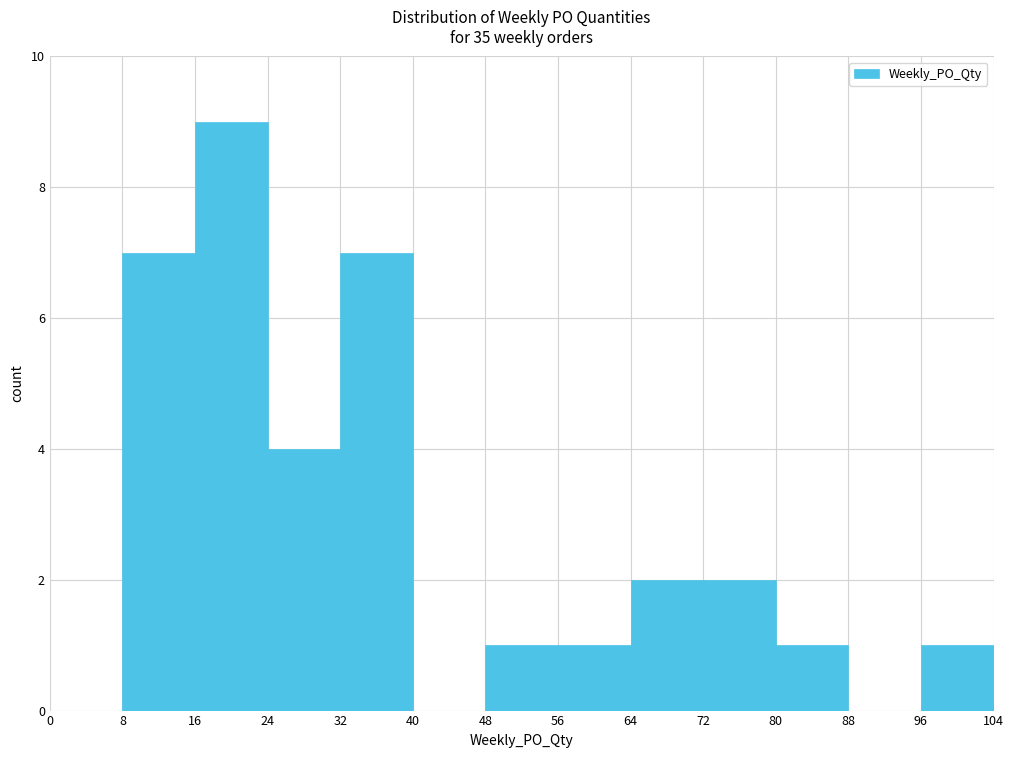

What is the height of the bar covering 32 to 40 on the x-axis? The values are not printed on the chart, so give them approximately, as read against the axis.

7